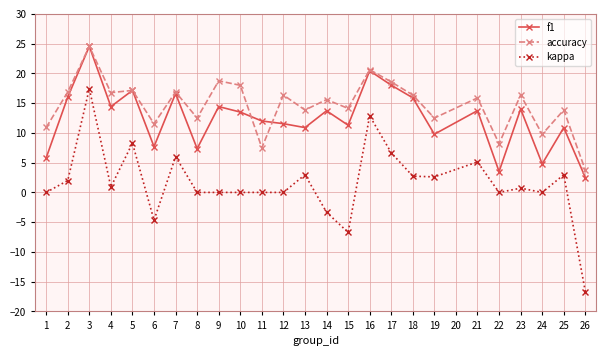

Which series has the widest spread of values?

kappa